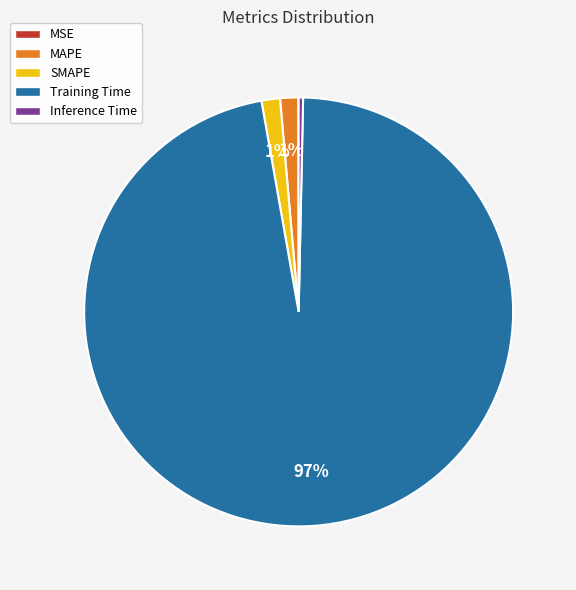

To the nearest percent, what percentage of the pie is SMAPE?

1%